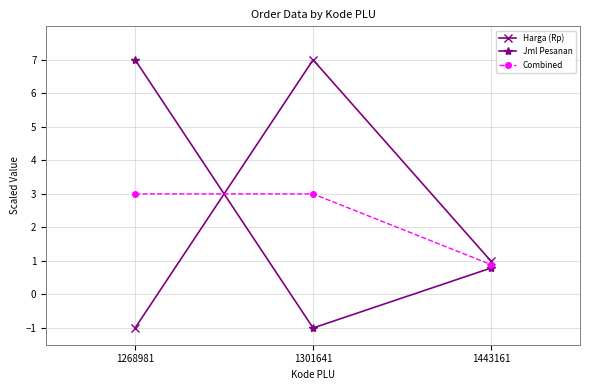

What is the difference between the second highest and minimum values in the Harga (Rp) series?

2.0